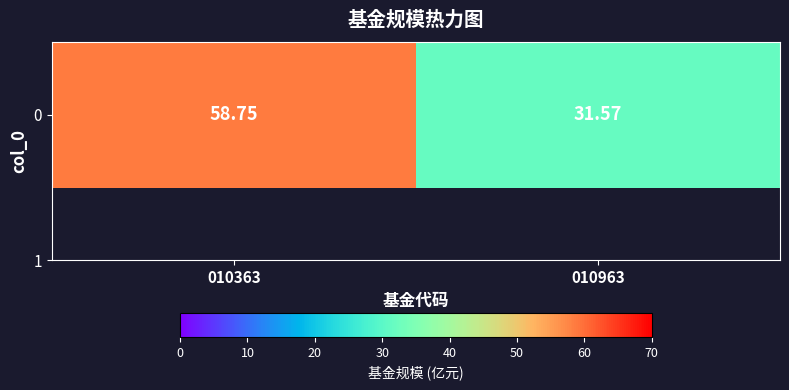

Approximately how many times larger is the value at 010963 compared to 010363?

0.5